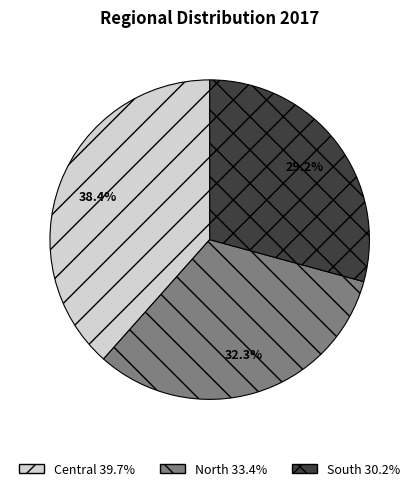

What percentage is NOT represented by South?

70.8%